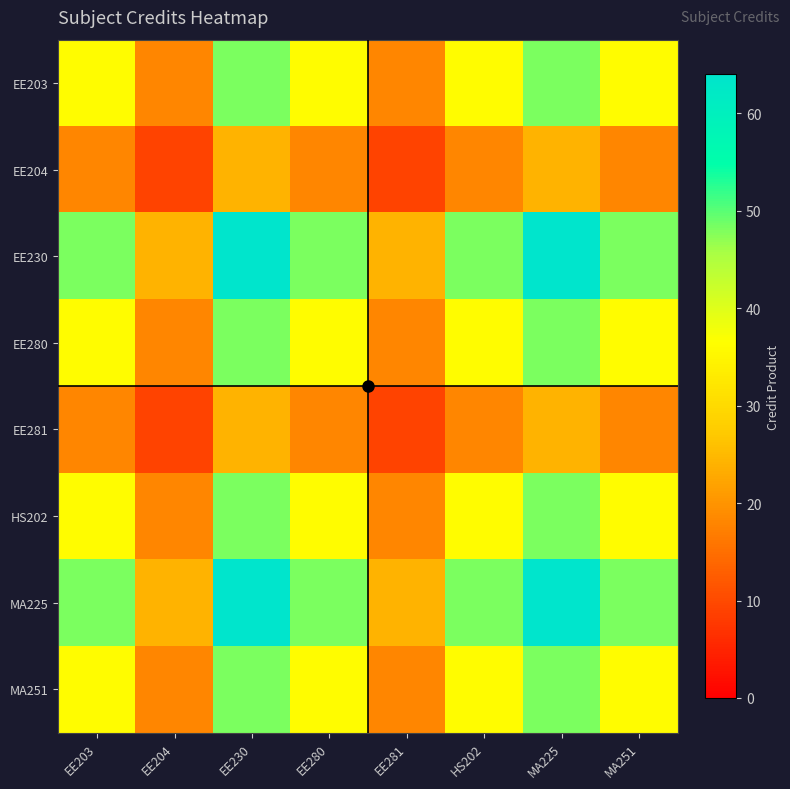

At EE280, list the series in order from smallest to largest.

EE204, EE281, EE203, EE280, HS202, MA251, EE230, MA225